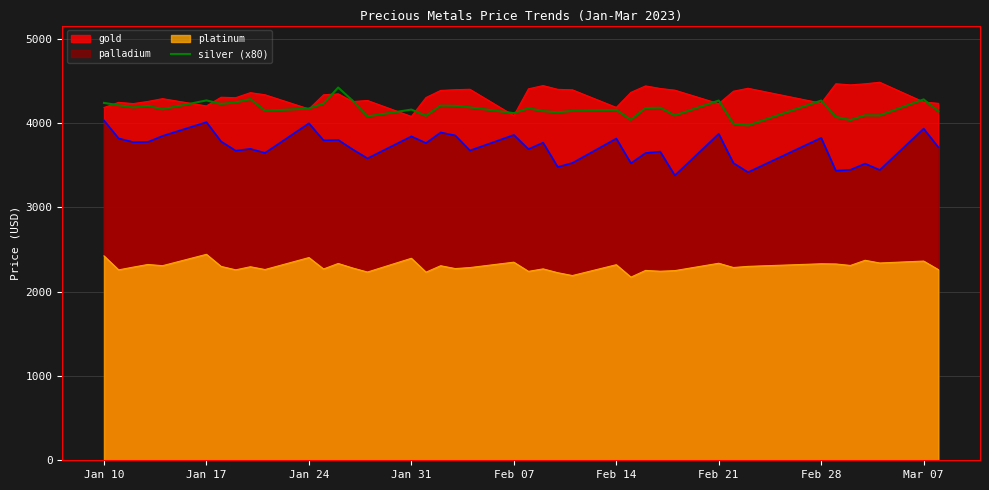

What is the spread (max minus min) of values at Jan 17?

1826.5